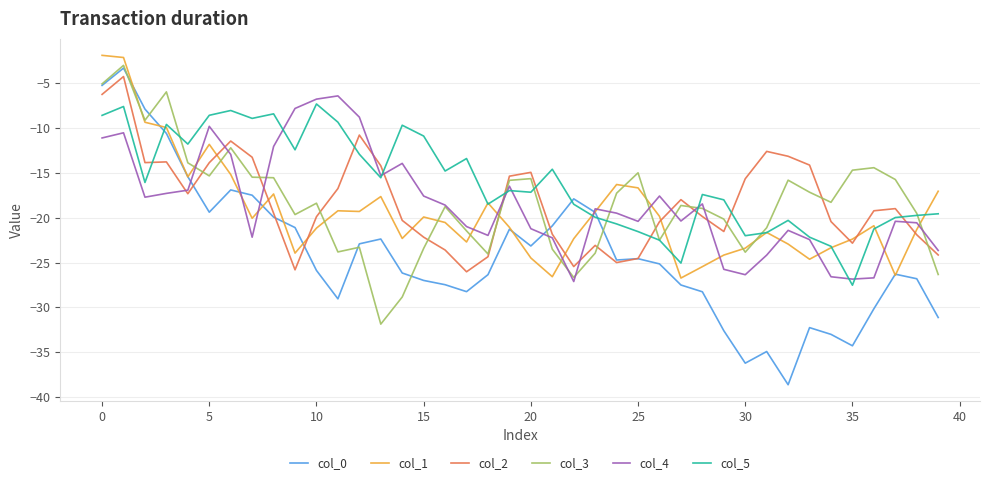

Which series has the largest total across all categories?

col_5